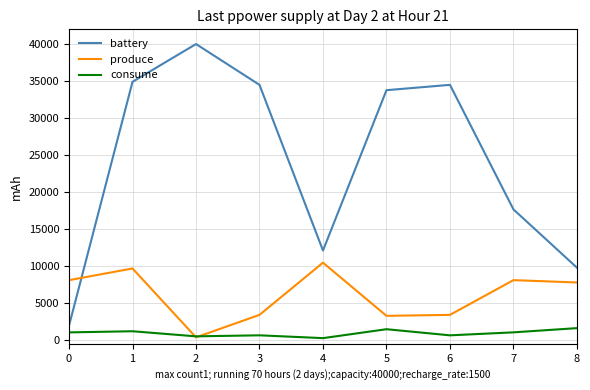

Which series has the widest spread of values?

battery